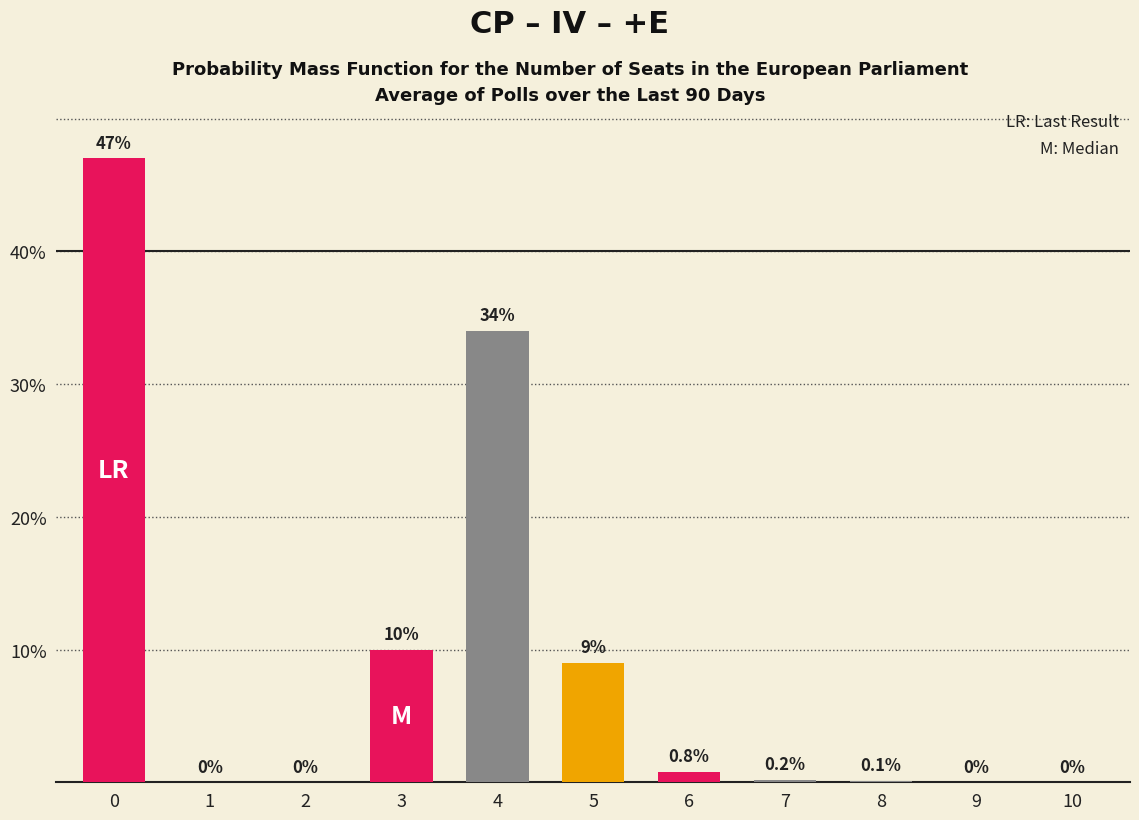

Reading left to right, extract all data points from this chart.

0=47.0	1=0.0	2=0.0	3=10.0	4=34.0	5=9.0	6=0.8	7=0.2	8=0.1	9=0.0	10=0.0